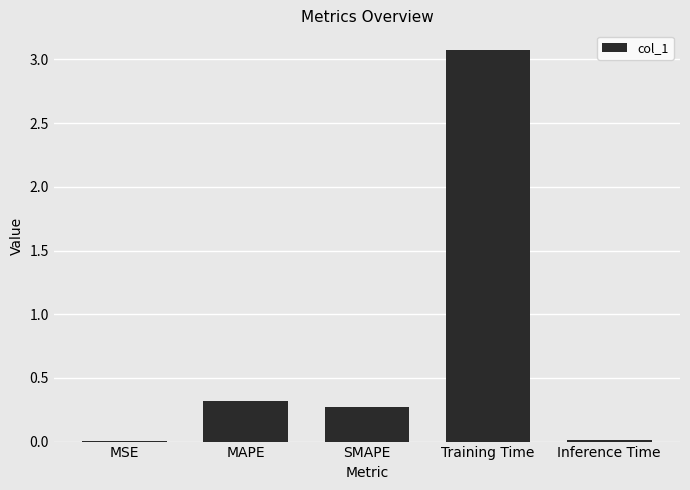

What is the sum of all values?

3.7